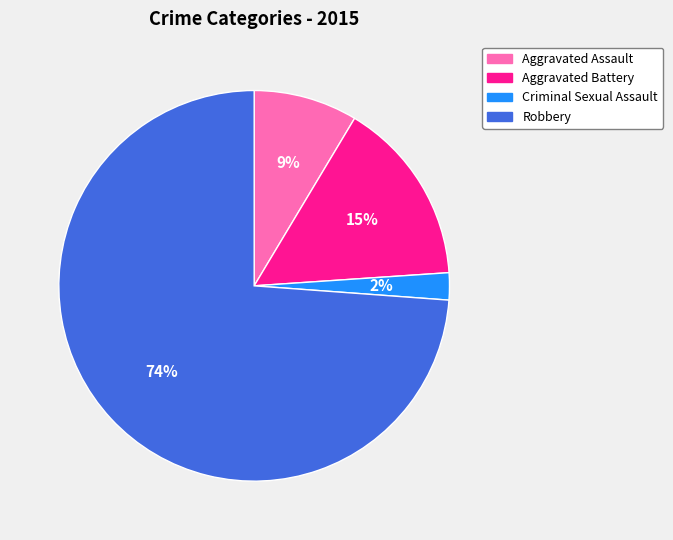

To the nearest percent, what is the difference between the largest and smallest slice percentages?

72%